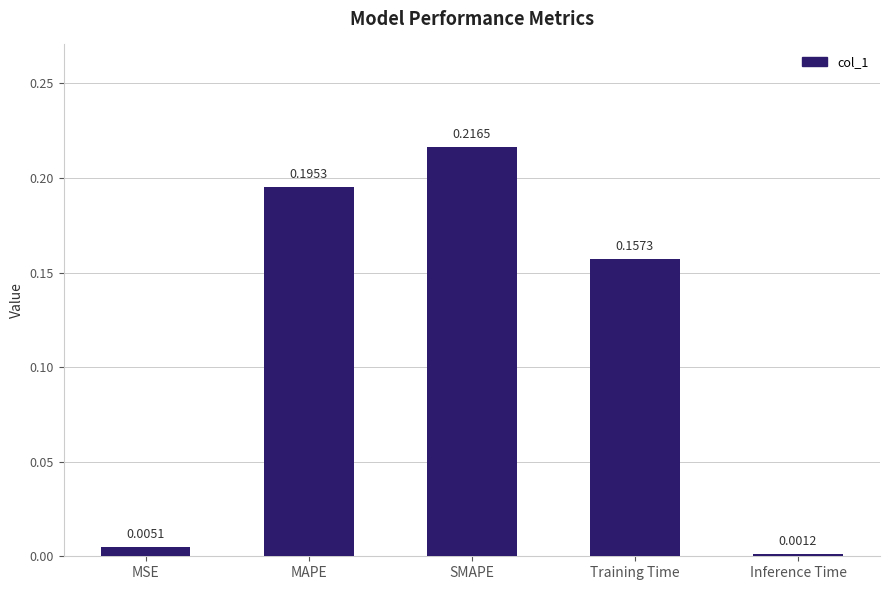

What is the change in value from MSE to Training Time?

+0.2